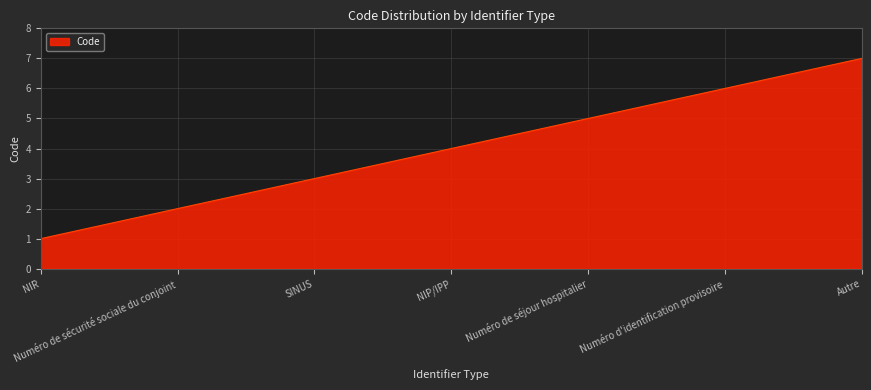

What is the difference between the second highest and second lowest values?

4